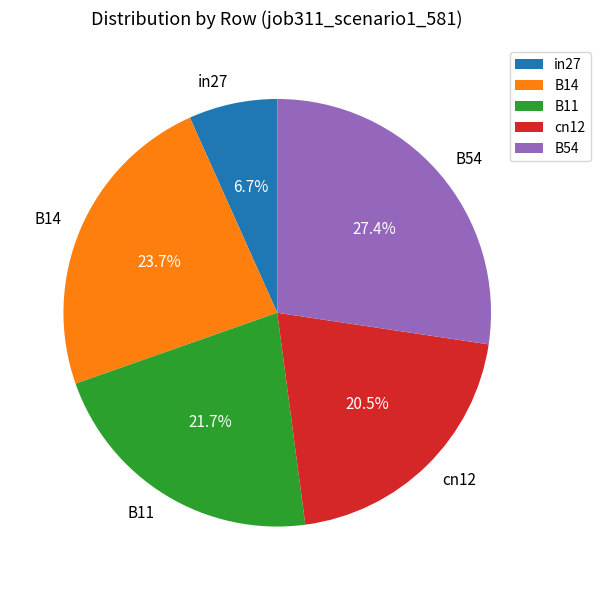

Which category has the smallest portion of the pie?

in27